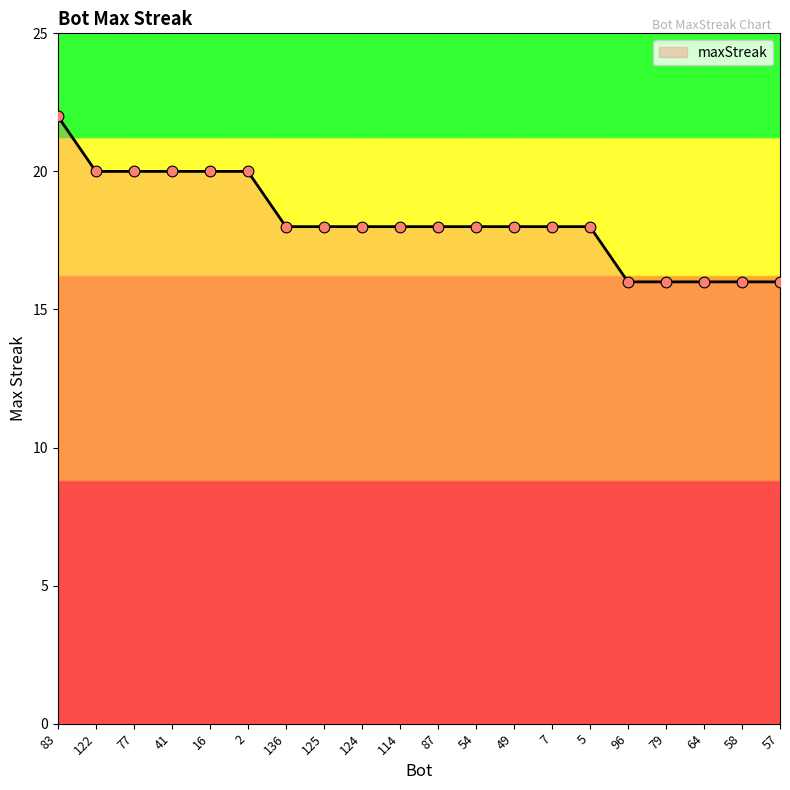

Which has a higher value, 122 or 136?

122